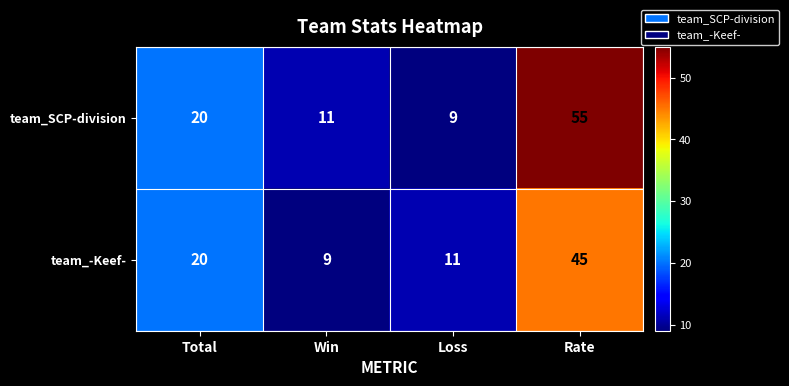

Reading right to left, transcribe all the data shown in this chart.

team_SCP-division: Rate=55	Loss=9	Win=11	Total=20
team_-Keef-: Rate=45	Loss=11	Win=9	Total=20